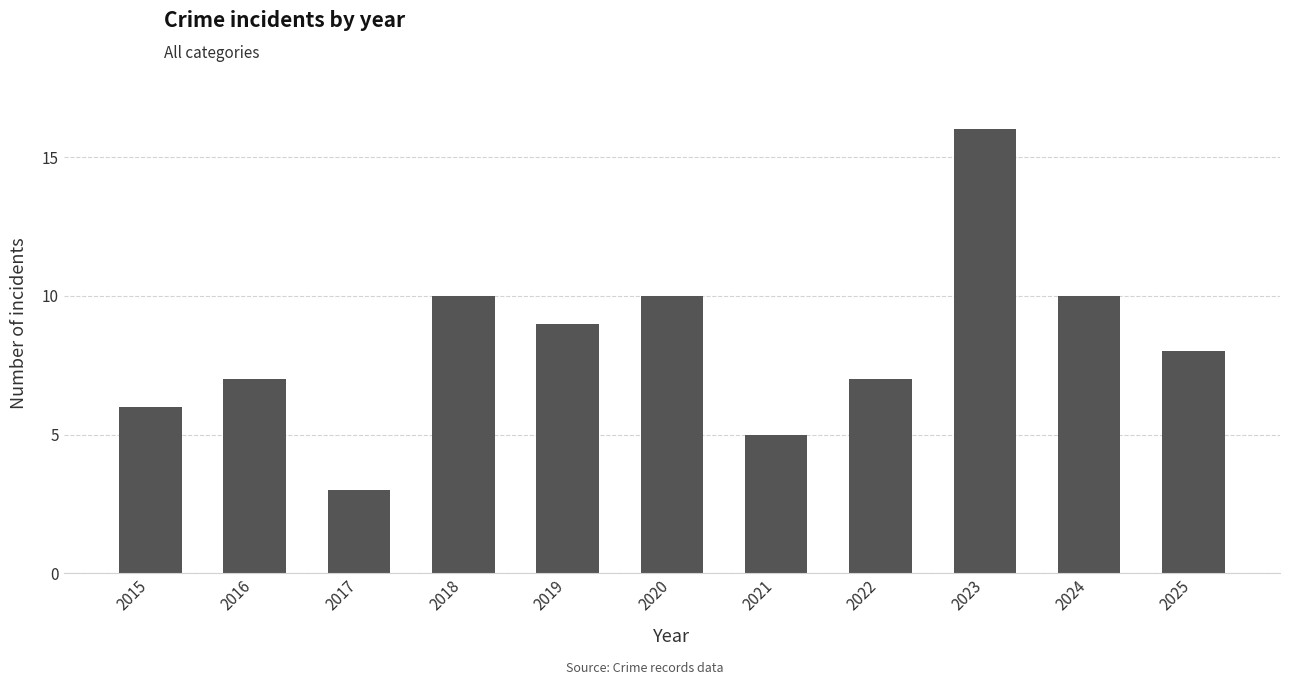

True or false: the data shows 8 at 2025.

True